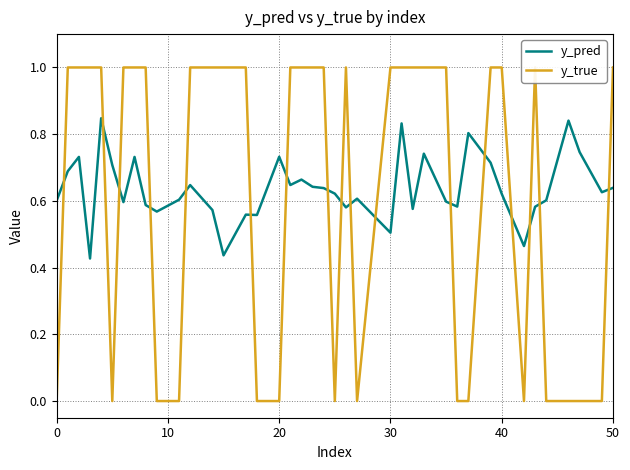

What is the average value of the y_true series?

0.6